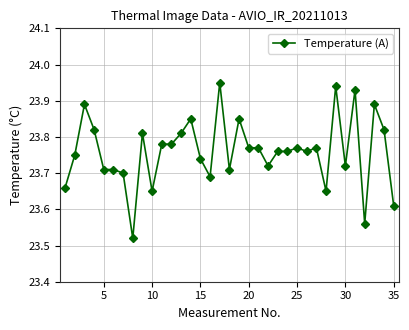

How many values are between 23 and 24?

35